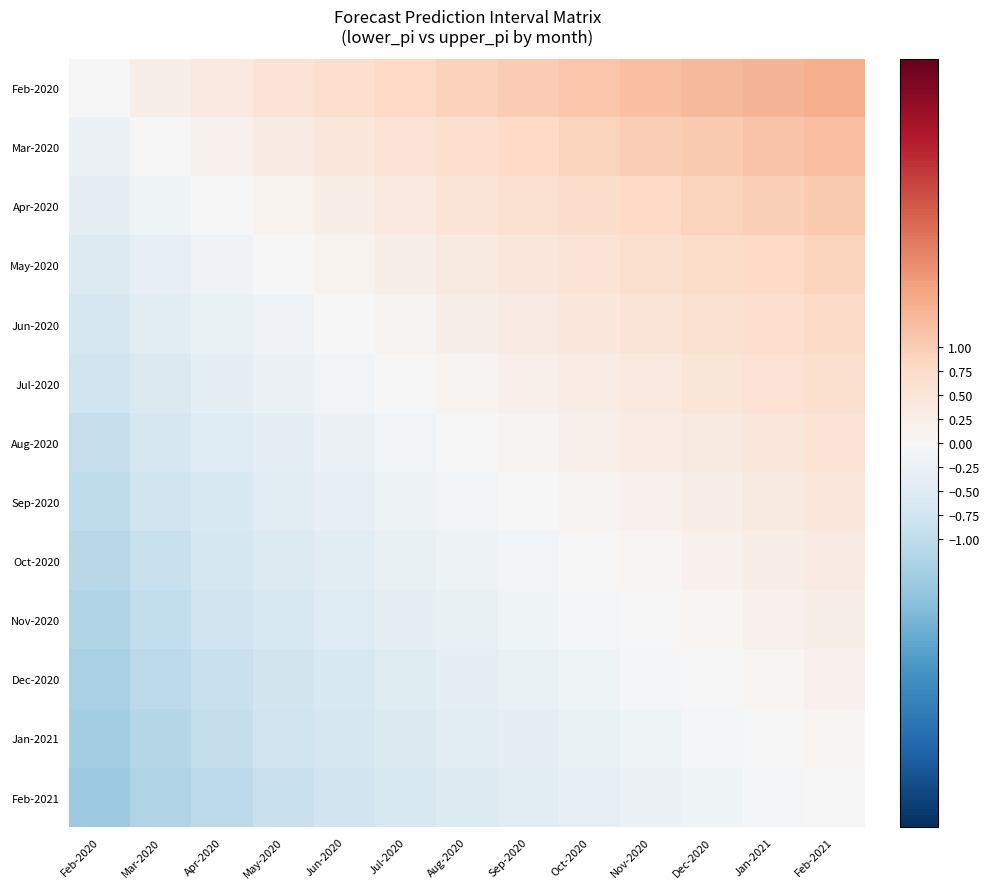

Reading right to left, extract all data points from this chart.

Feb-2020: Feb-2021=1.4	Jan-2021=1.4	Dec-2020=1.3	Nov-2020=1.2	Oct-2020=1.1	Sep-2020=1.0	Aug-2020=0.9	Jul-2020=0.8	Jun-2020=0.7	May-2020=0.6	Apr-2020=0.4	Mar-2020=0.2	Feb-2020=0.0
Mar-2020: Feb-2021=1.2	Jan-2021=1.1	Dec-2020=1.1	Nov-2020=1.0	Oct-2020=0.9	Sep-2020=0.8	Aug-2020=0.7	Jul-2020=0.6	Jun-2020=0.5	May-2020=0.3	Apr-2020=0.2	Mar-2020=0.0	Feb-2020=-0.2
Apr-2020: Feb-2021=1.0	Jan-2021=1.0	Dec-2020=0.9	Nov-2020=0.8	Oct-2020=0.7	Sep-2020=0.6	Aug-2020=0.5	Jul-2020=0.4	Jun-2020=0.3	May-2020=0.1	Apr-2020=0.0	Mar-2020=-0.2	Feb-2020=-0.4
May-2020: Feb-2021=0.9	Jan-2021=0.8	Dec-2020=0.7	Nov-2020=0.6	Oct-2020=0.6	Sep-2020=0.5	Aug-2020=0.4	Jul-2020=0.2	Jun-2020=0.1	May-2020=0.0	Apr-2020=-0.1	Mar-2020=-0.3	Feb-2020=-0.6
Jun-2020: Feb-2021=0.8	Jan-2021=0.7	Dec-2020=0.6	Nov-2020=0.5	Oct-2020=0.4	Sep-2020=0.3	Aug-2020=0.2	Jul-2020=0.1	Jun-2020=0.0	May-2020=-0.1	Apr-2020=-0.3	Mar-2020=-0.5	Feb-2020=-0.7
Jul-2020: Feb-2021=0.6	Jan-2021=0.6	Dec-2020=0.5	Nov-2020=0.4	Oct-2020=0.3	Sep-2020=0.2	Aug-2020=0.1	Jul-2020=0.0	Jun-2020=-0.1	May-2020=-0.2	Apr-2020=-0.4	Mar-2020=-0.6	Feb-2020=-0.8
Aug-2020: Feb-2021=0.5	Jan-2021=0.5	Dec-2020=0.4	Nov-2020=0.3	Oct-2020=0.2	Sep-2020=0.1	Aug-2020=0.0	Jul-2020=-0.1	Jun-2020=-0.2	May-2020=-0.4	Apr-2020=-0.5	Mar-2020=-0.7	Feb-2020=-0.9
Sep-2020: Feb-2021=0.4	Jan-2021=0.4	Dec-2020=0.3	Nov-2020=0.2	Oct-2020=0.1	Sep-2020=0.0	Aug-2020=-0.1	Jul-2020=-0.2	Jun-2020=-0.3	May-2020=-0.5	Apr-2020=-0.6	Mar-2020=-0.8	Feb-2020=-1.0
Oct-2020: Feb-2021=0.3	Jan-2021=0.3	Dec-2020=0.2	Nov-2020=0.1	Oct-2020=0.0	Sep-2020=-0.1	Aug-2020=-0.2	Jul-2020=-0.3	Jun-2020=-0.4	May-2020=-0.6	Apr-2020=-0.7	Mar-2020=-0.9	Feb-2020=-1.1
Nov-2020: Feb-2021=0.2	Jan-2021=0.2	Dec-2020=0.1	Nov-2020=0.0	Oct-2020=-0.1	Sep-2020=-0.2	Aug-2020=-0.3	Jul-2020=-0.4	Jun-2020=-0.5	May-2020=-0.6	Apr-2020=-0.8	Mar-2020=-1.0	Feb-2020=-1.2
Dec-2020: Feb-2021=0.2	Jan-2021=0.1	Dec-2020=0.0	Nov-2020=-0.1	Oct-2020=-0.2	Sep-2020=-0.3	Aug-2020=-0.4	Jul-2020=-0.5	Jun-2020=-0.6	May-2020=-0.7	Apr-2020=-0.9	Mar-2020=-1.1	Feb-2020=-1.3
Jan-2021: Feb-2021=0.1	Jan-2021=0.0	Dec-2020=-0.1	Nov-2020=-0.2	Oct-2020=-0.3	Sep-2020=-0.4	Aug-2020=-0.5	Jul-2020=-0.6	Jun-2020=-0.7	May-2020=-0.8	Apr-2020=-1.0	Mar-2020=-1.1	Feb-2020=-1.4
Feb-2021: Feb-2021=0.0	Jan-2021=-0.1	Dec-2020=-0.2	Nov-2020=-0.2	Oct-2020=-0.3	Sep-2020=-0.4	Aug-2020=-0.5	Jul-2020=-0.6	Jun-2020=-0.8	May-2020=-0.9	Apr-2020=-1.0	Mar-2020=-1.2	Feb-2020=-1.4